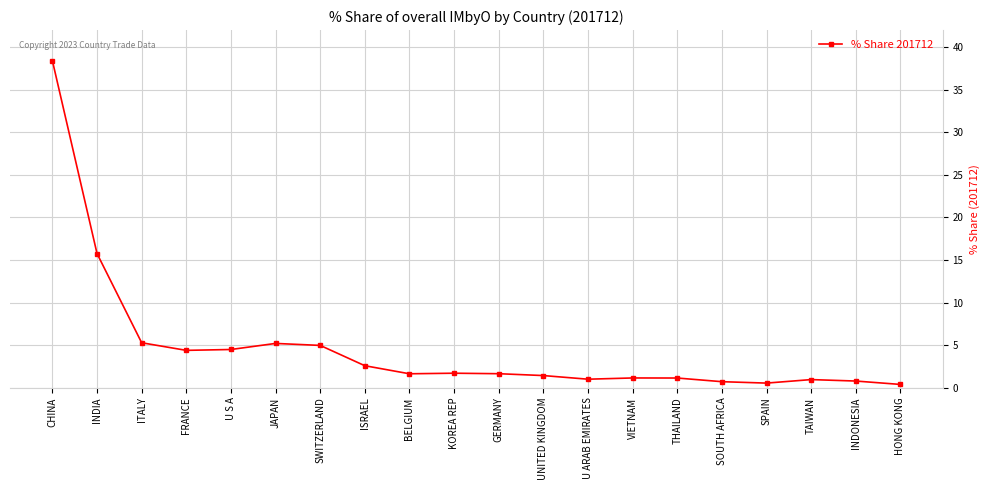

How many distinct data groups are displayed?

1